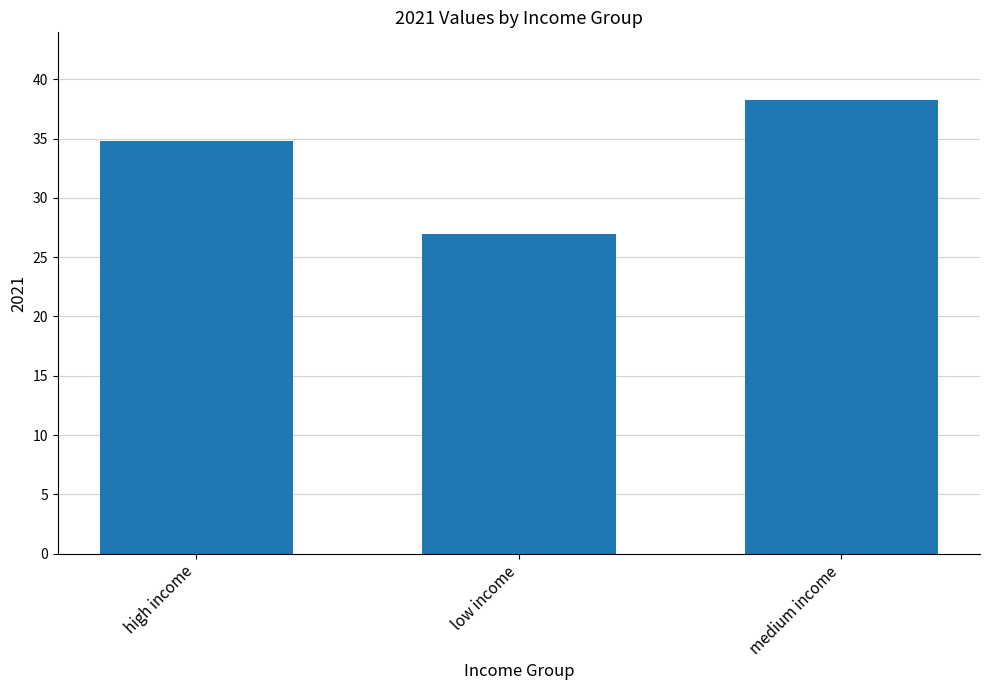

What is the value of the 2nd bar from the left?

27.0